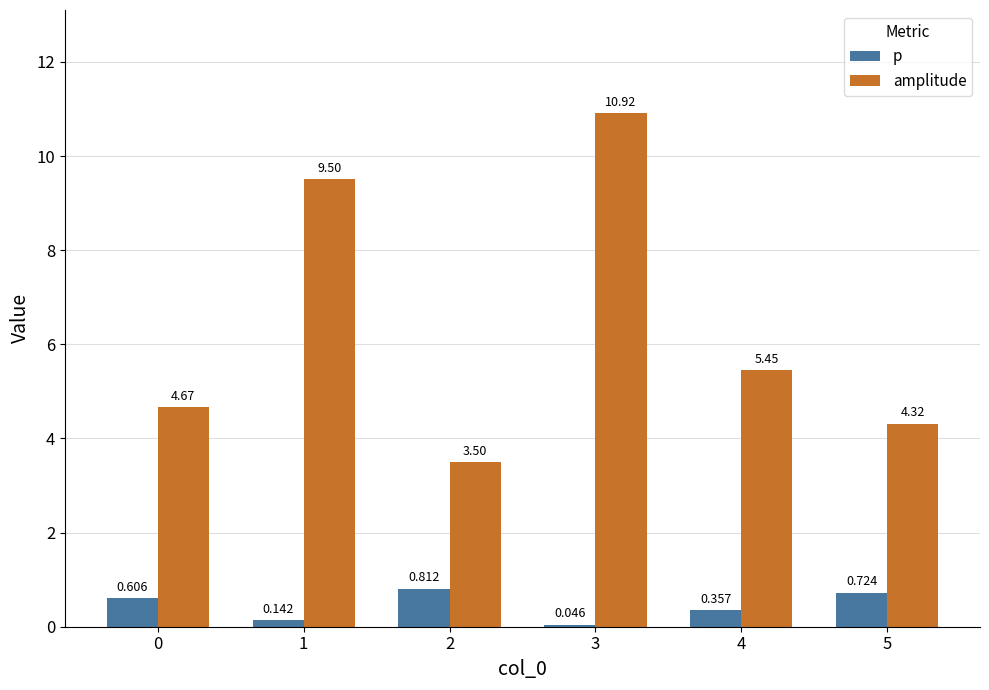

How many bars are there in each group?

2